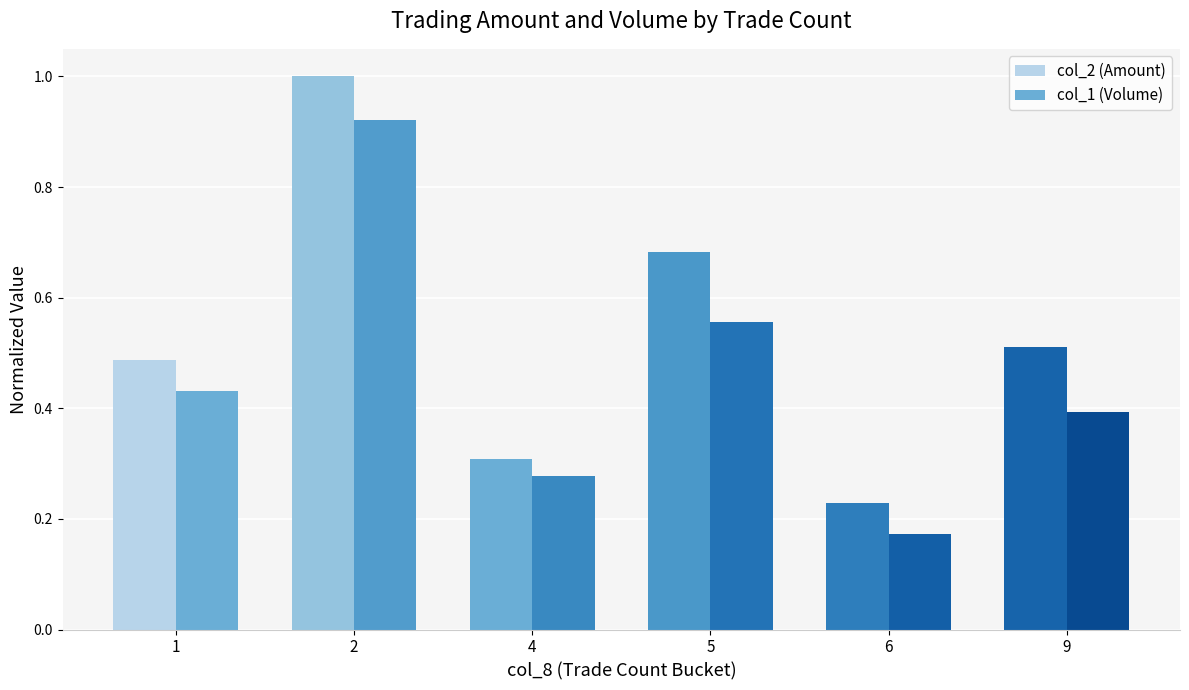

How many groups of bars are there?

6